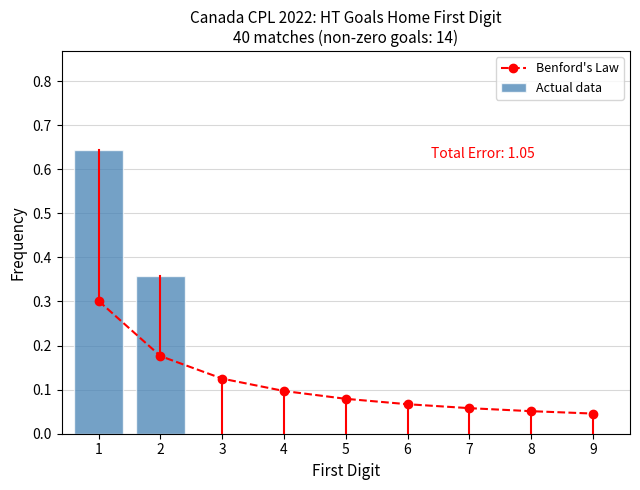

What is the difference between the maximum and minimum values in the Actual data series?

0.6